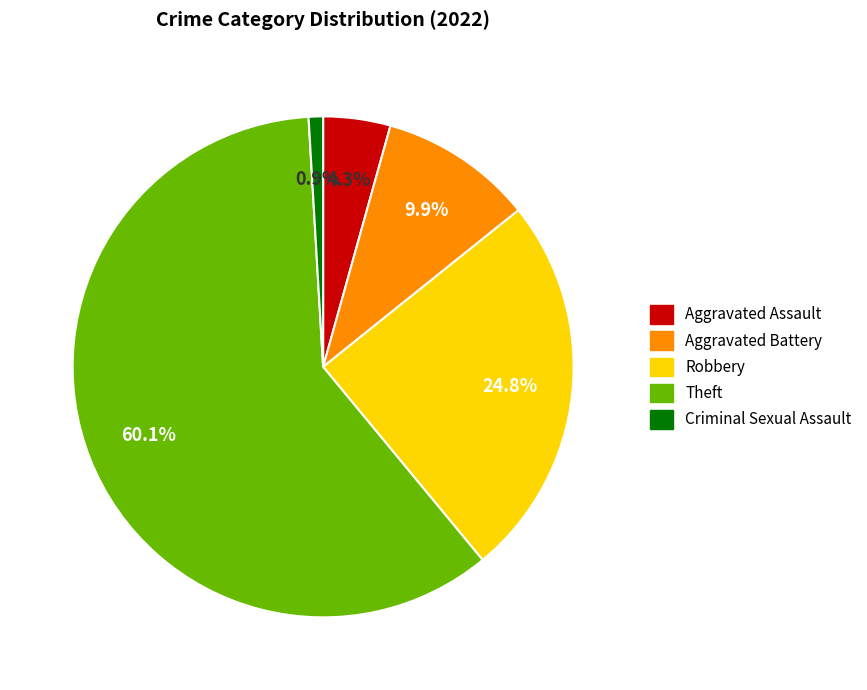

The Robbery slice represents 25% of the pie. True or false?

True